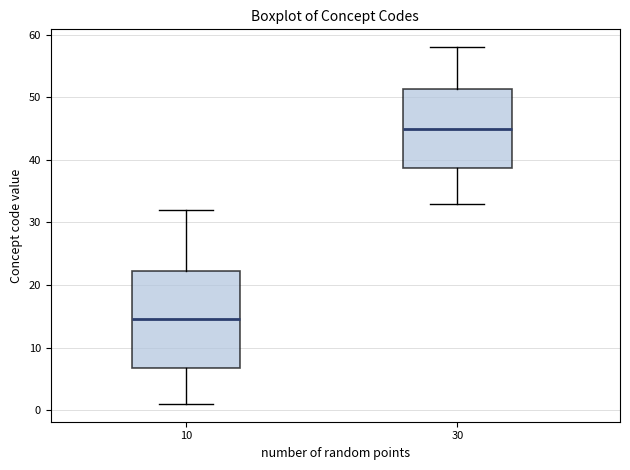

Which box's median line is the highest?

30